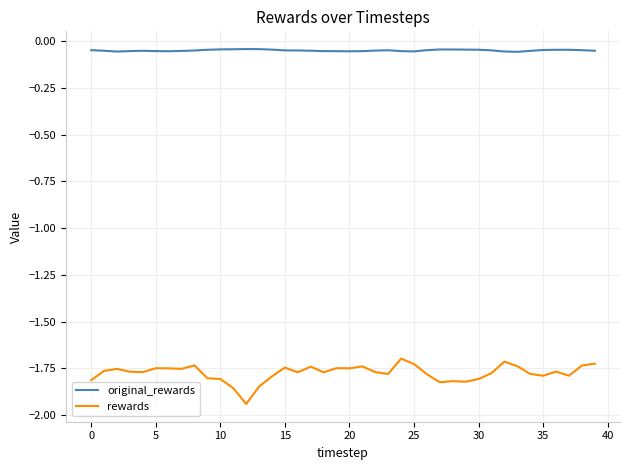

True or false: original_rewards and rewards intersect in this chart.

False